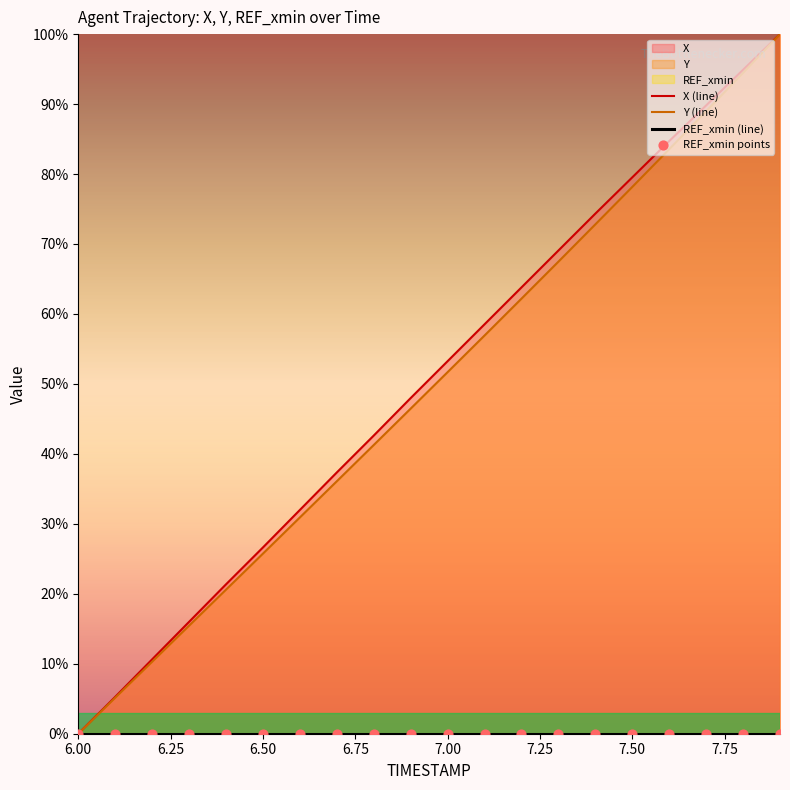

At how many categories does at least one series exceed 10?

18